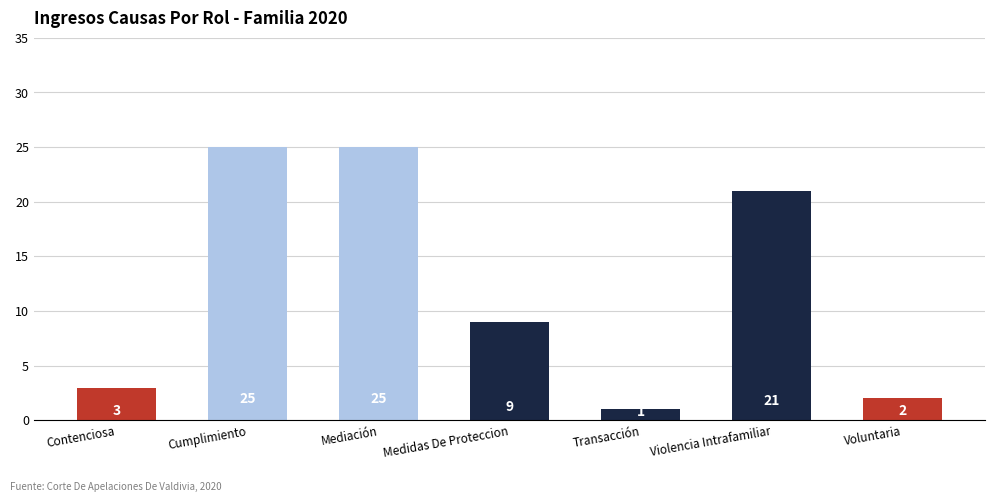

The chart shows a value of 40 at Mediación. True or false?

False